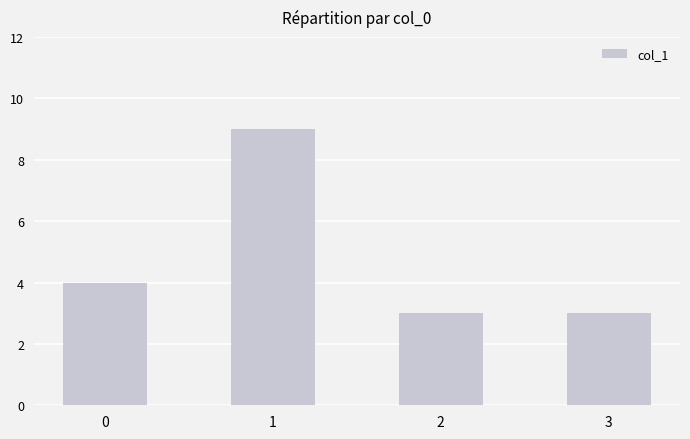

Reading left to right, list all the values displayed in this chart.

0=4	1=9	2=3	3=3